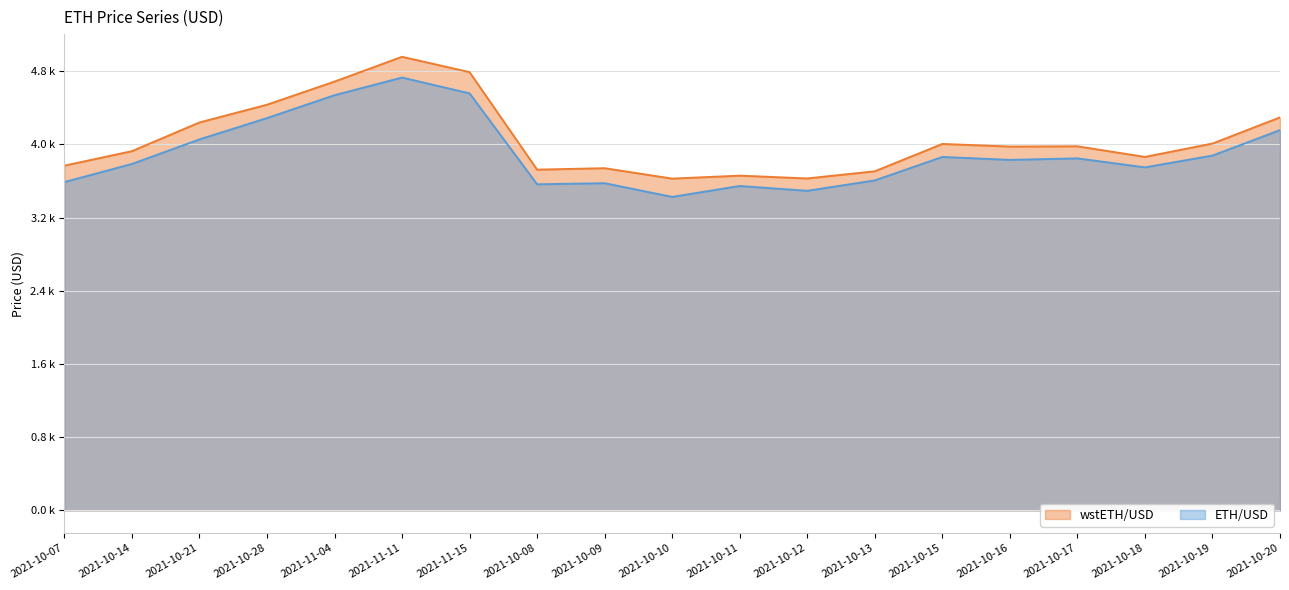

Rank the categories by ETH/USD value from highest to lowest.

2021-11-11, 2021-11-15, 2021-11-04, 2021-10-28, 2021-10-20, 2021-10-21, 2021-10-19, 2021-10-15, 2021-10-17, 2021-10-16, 2021-10-14, 2021-10-18, 2021-10-13, 2021-10-07, 2021-10-09, 2021-10-08, 2021-10-11, 2021-10-12, 2021-10-10